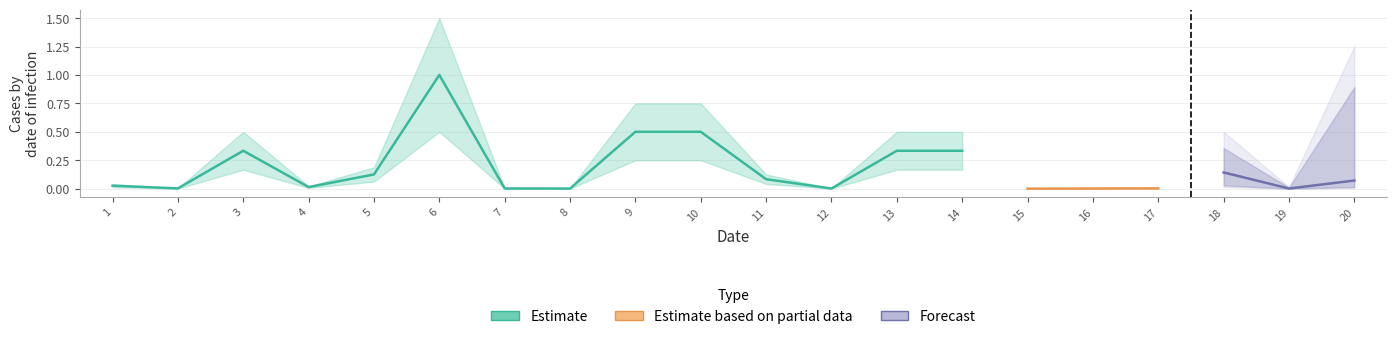

How many points are higher than both their immediate neighbors (excluding endpoints)?

3